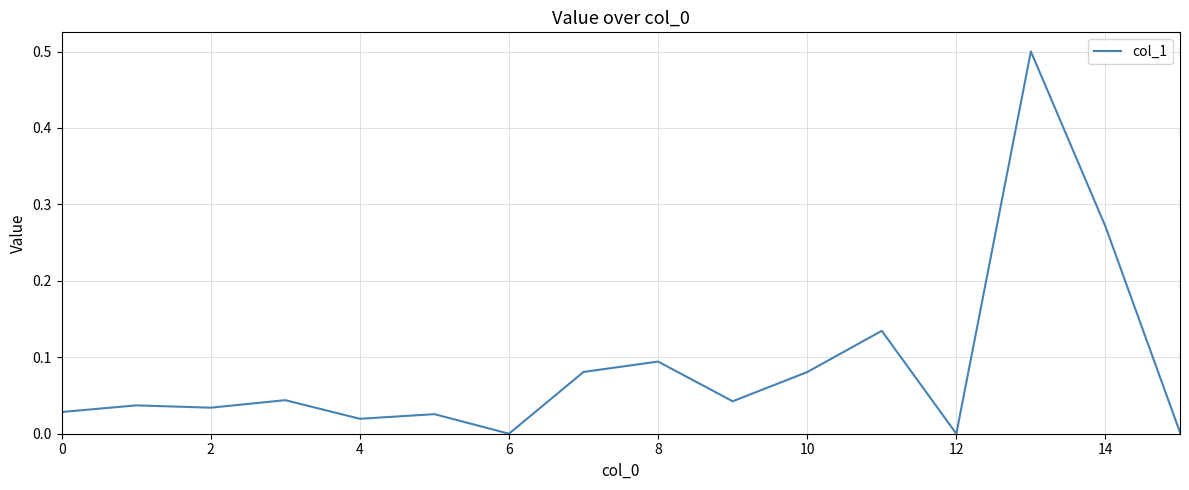

What is the difference between the maximum and minimum values?

0.5